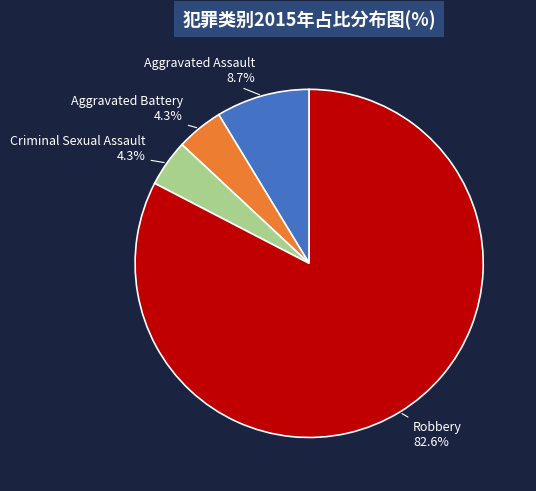

True or false: Aggravated Battery accounts for 4% of the total.

True